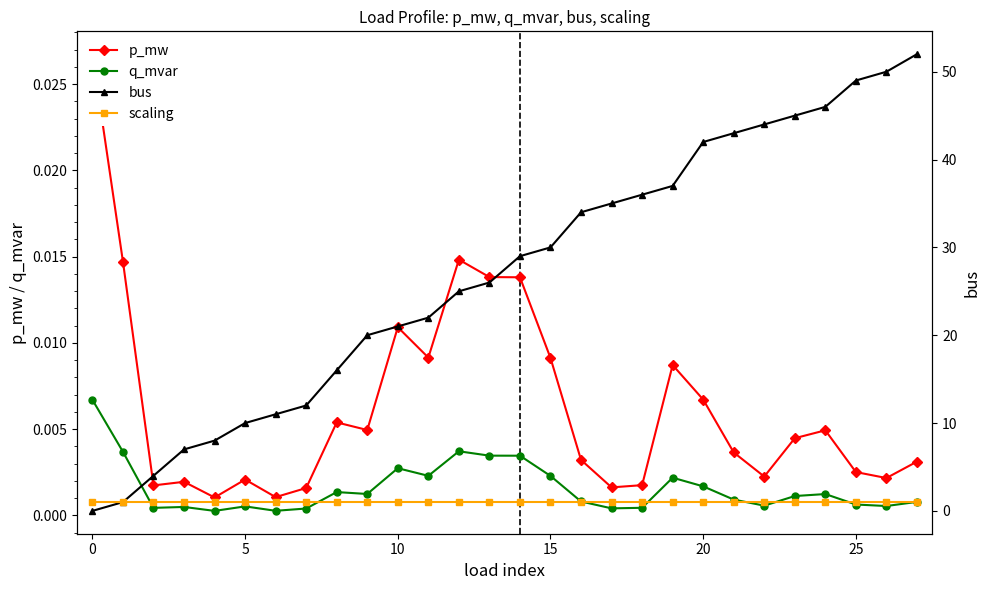

True or false: p_mw and scaling intersect in this chart.

False